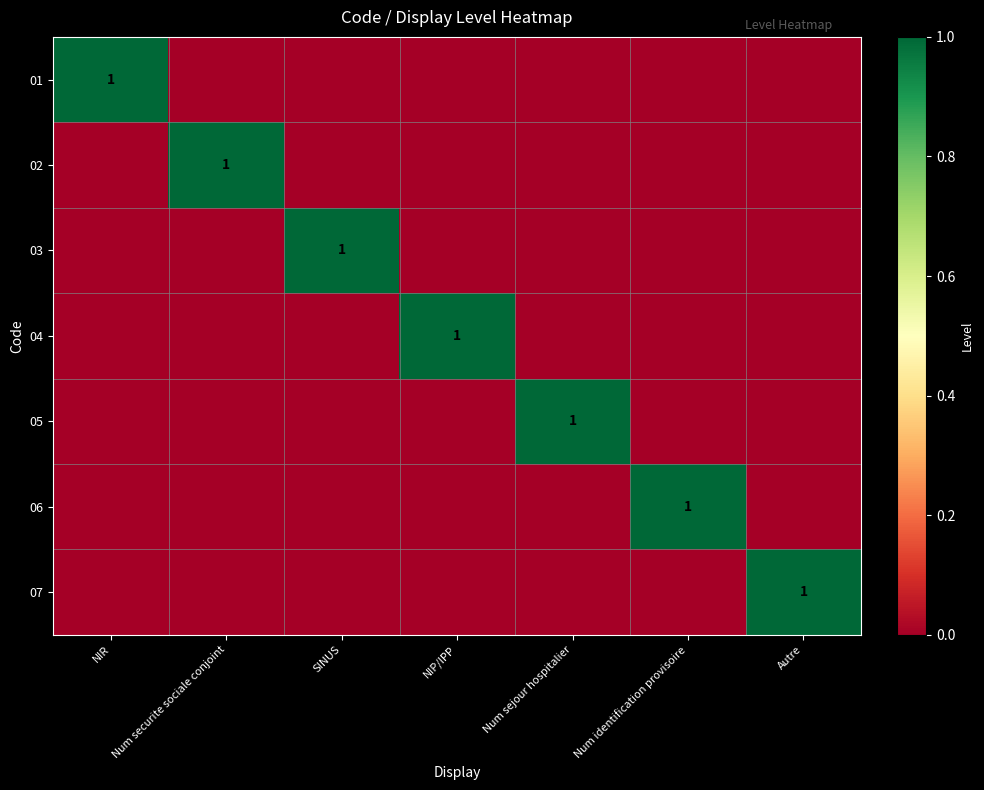

Count the number of categories in the chart.

7